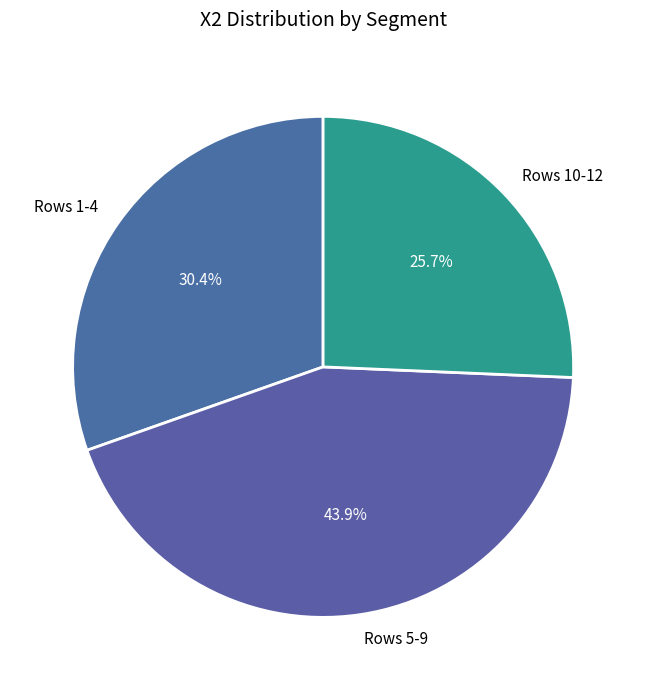

How many slices are in this pie chart?

3